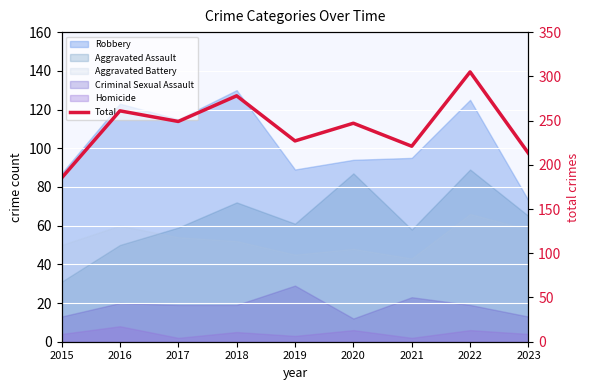

Does the chart display data point markers on the line(s)?

No